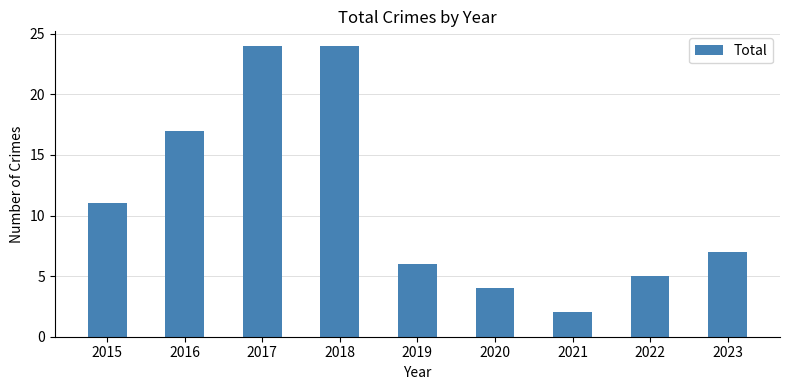

Which has a higher value, 2016 or 2021?

2016